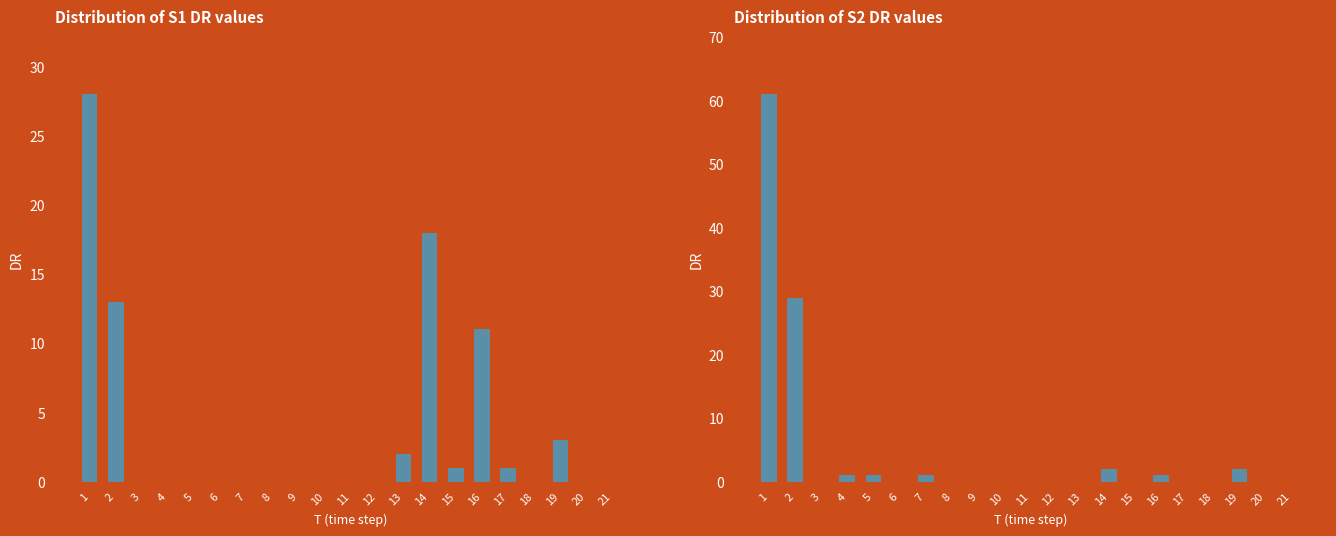

Count the number of categories in the chart.

21